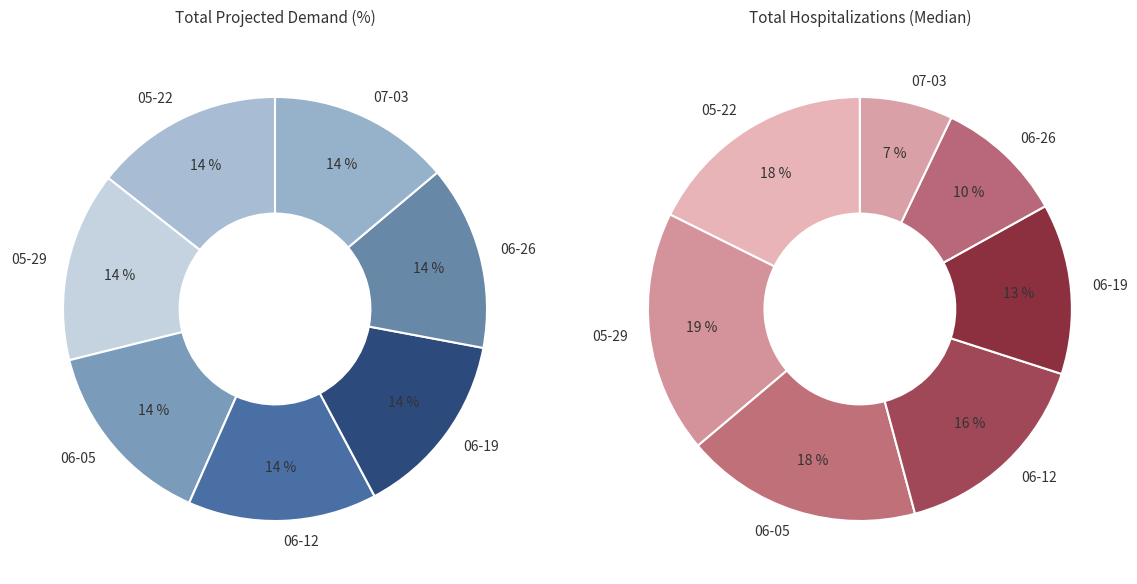

To the nearest percent, what is the combined percentage of 05-29-2021 and 06-12-2021?

29%